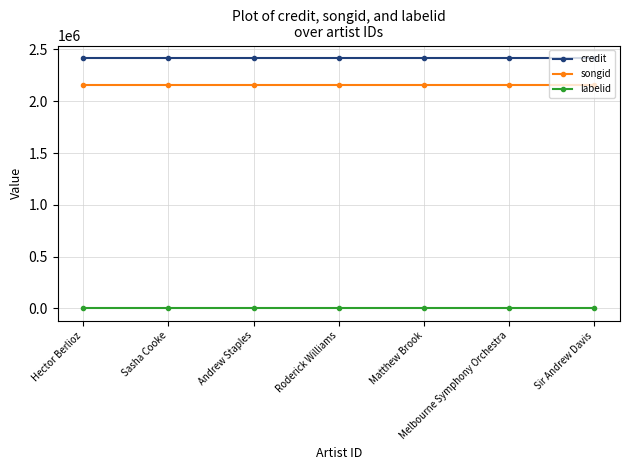

List the series in order of their peak value, highest first.

credit, songid, labelid